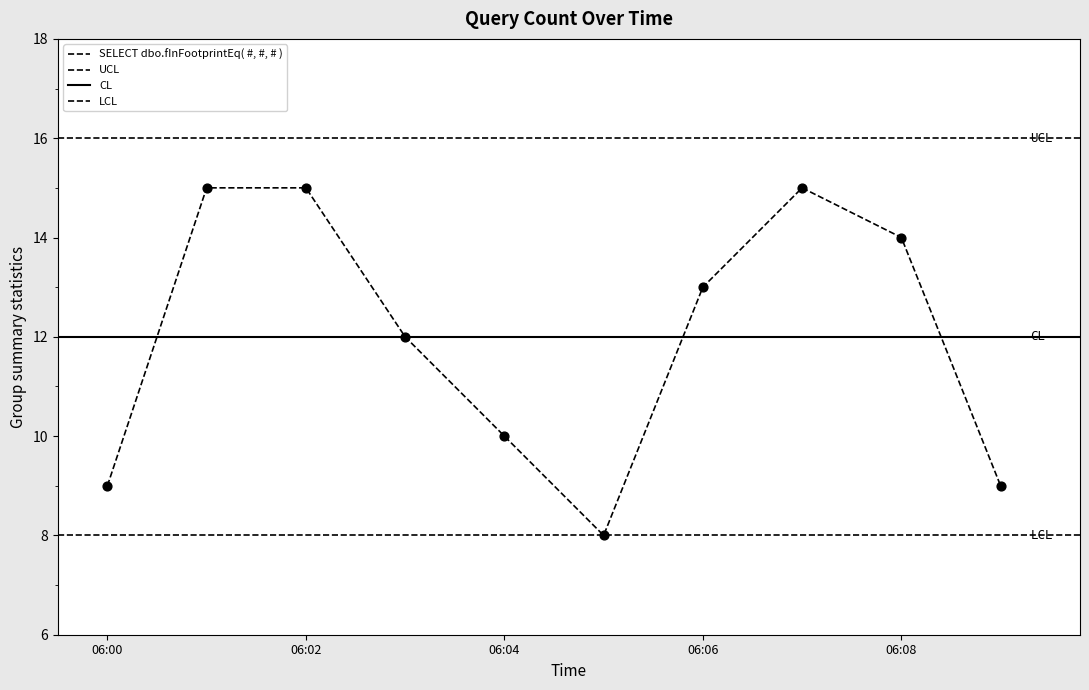

What is the change in value from 2019-02-18 06:00:00 to 2019-02-18 06:07:00?

+6